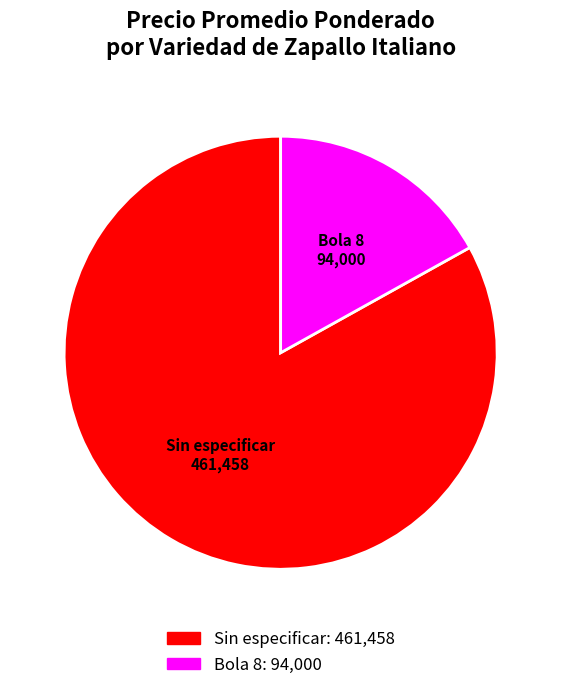

Is it true that Bola 8 is 17% of the pie?

True